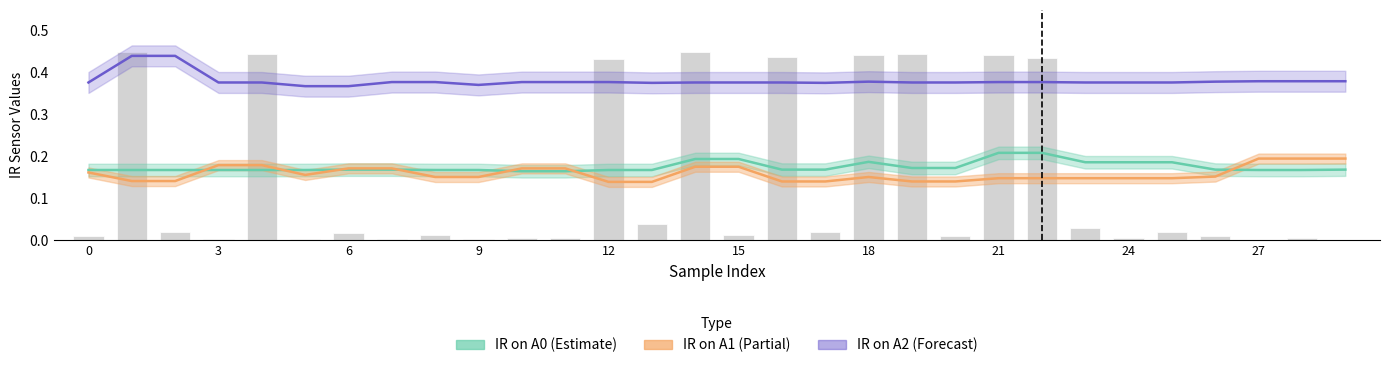

How many IR on A1 values are between 0 and 1?

30